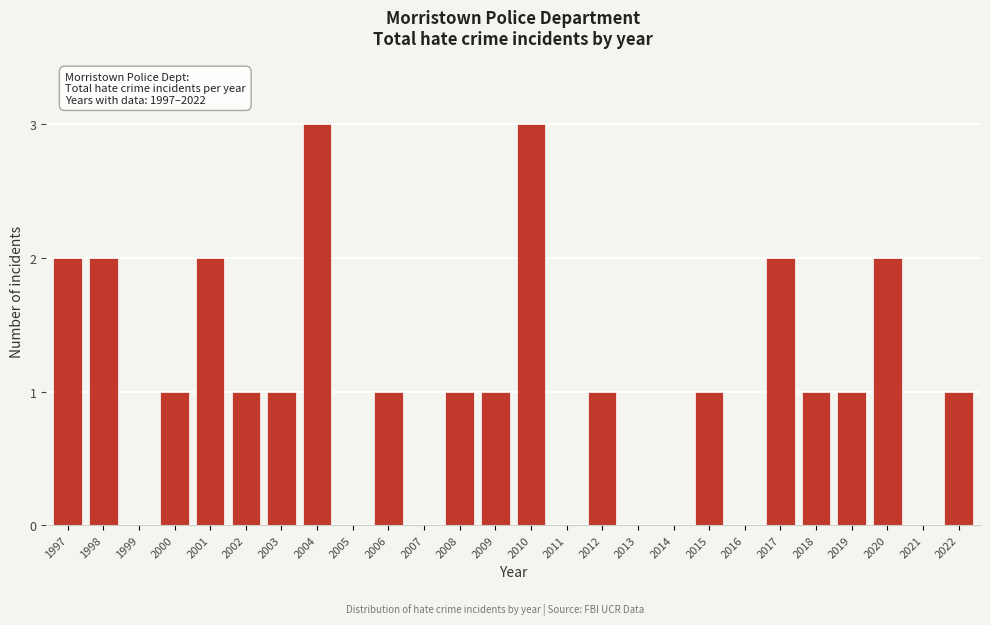

Reading left to right, extract all data points from this chart.

1997=2	1998=2	1999=0	2000=1	2001=2	2002=1	2003=1	2004=3	2005=0	2006=1	2007=0	2008=1	2009=1	2010=3	2011=0	2012=1	2013=0	2014=0	2015=1	2016=0	2017=2	2018=1	2019=1	2020=2	2021=0	2022=1